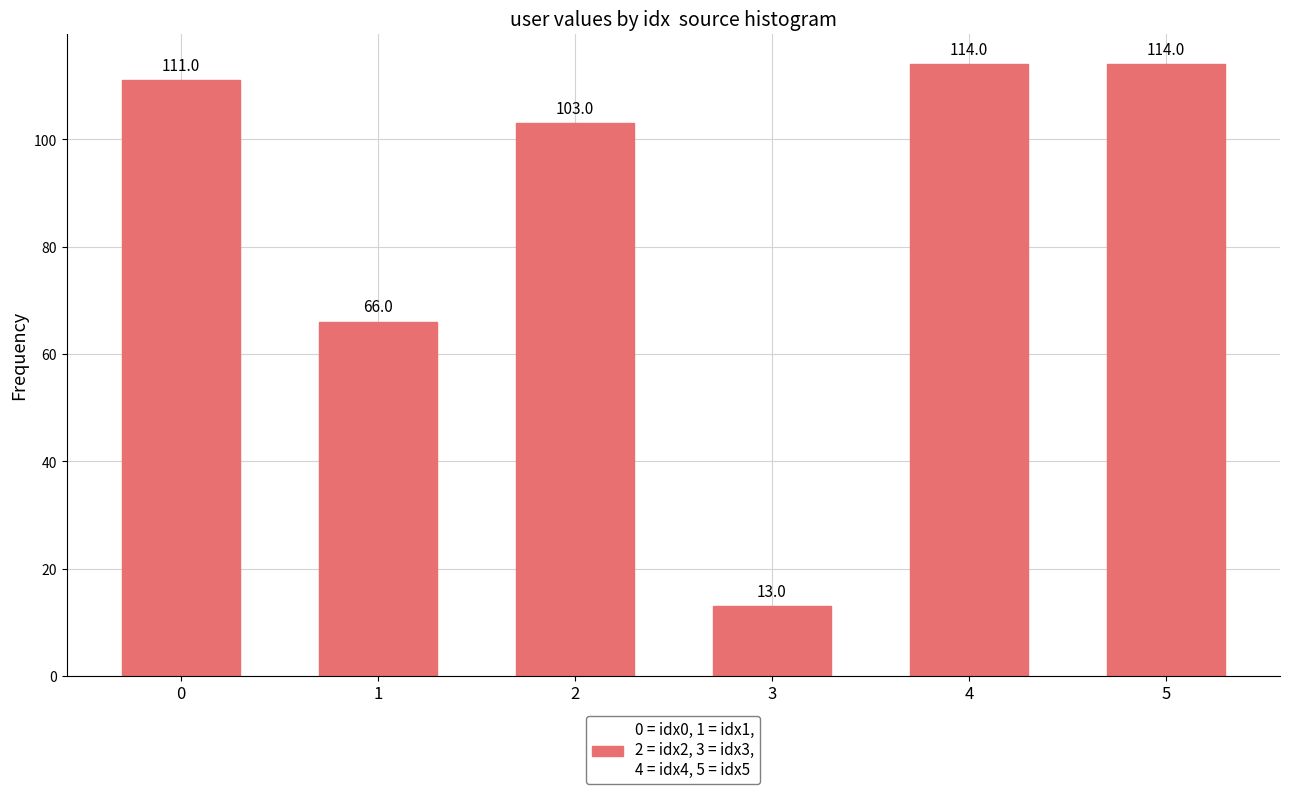

Approximately how many times larger is the value at 0 compared to 3?

8.5